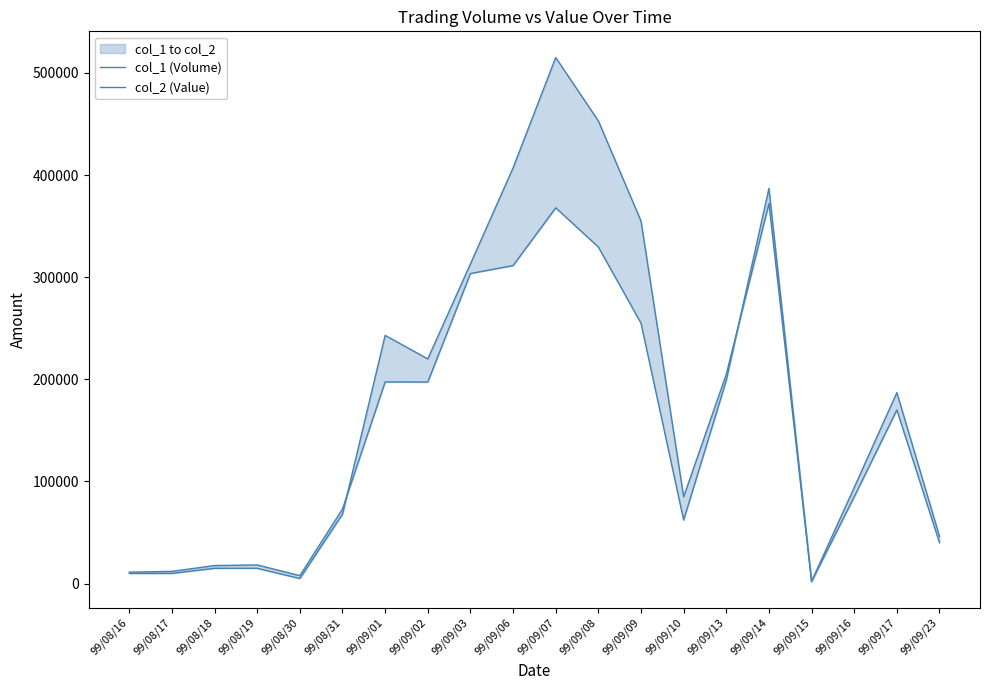

Count the number of categories in the chart.

20